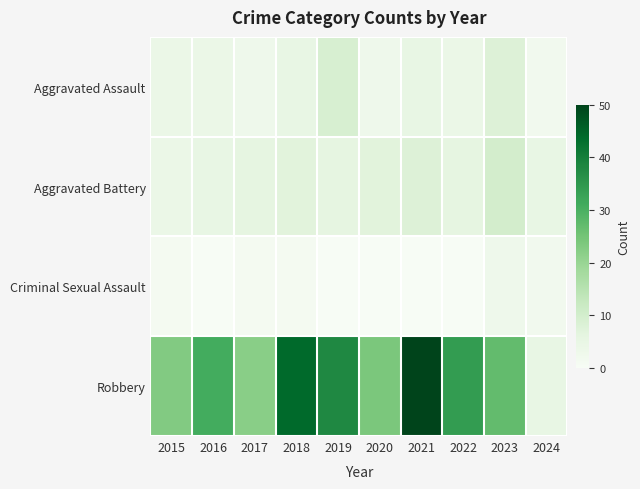

Which series has the largest total across all categories?

Robbery